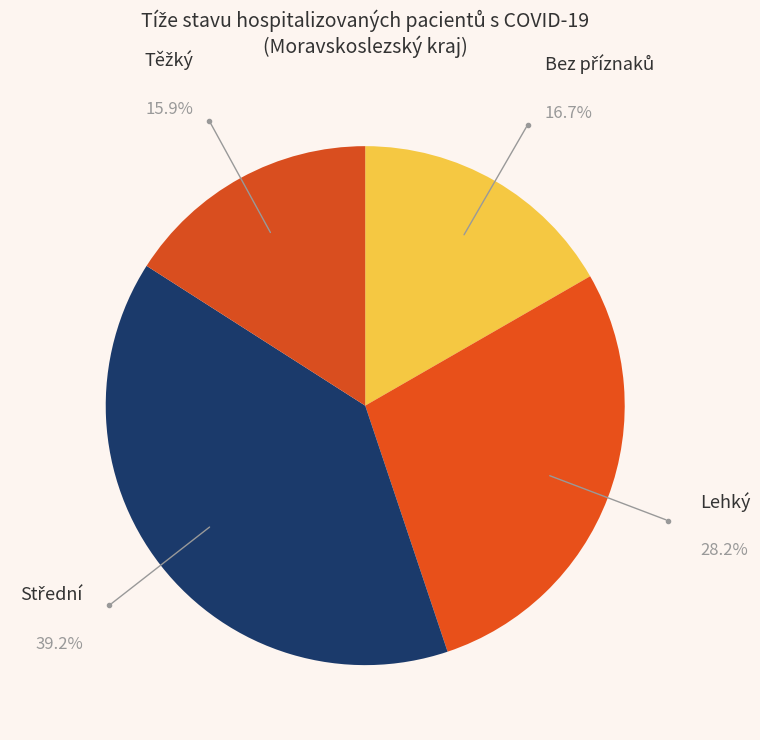

How many slices are in this pie chart?

4